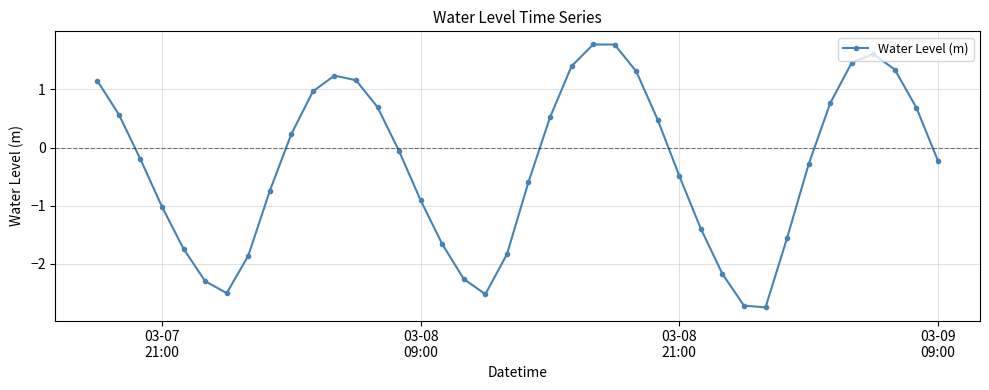

What is the value of the 17th point from the left?

-1.7